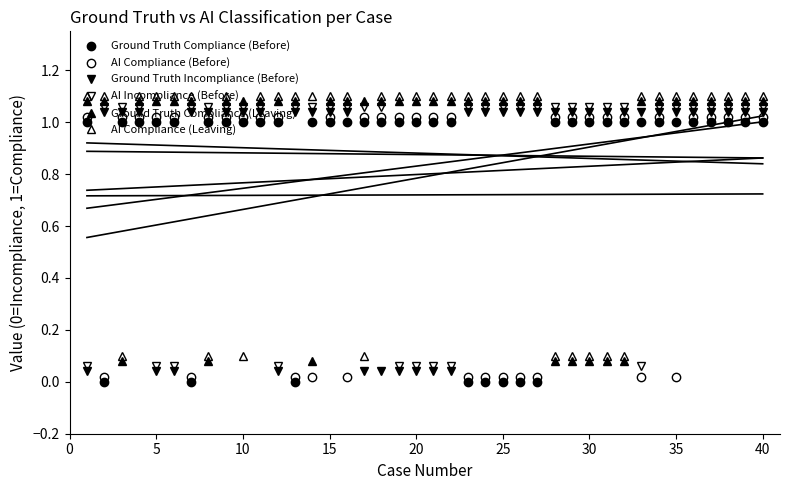

The value of Ground Truth Compliance (Leaving) at 5 is 1.1. True or false?

True